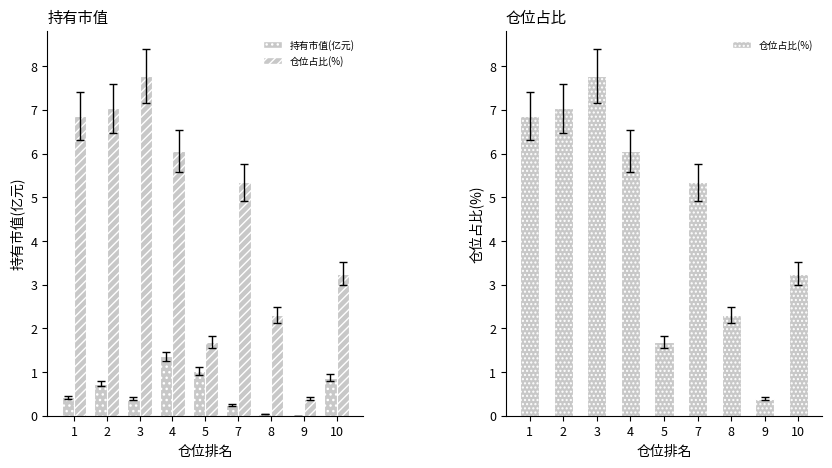

Does the chart contain stacked bars?

No